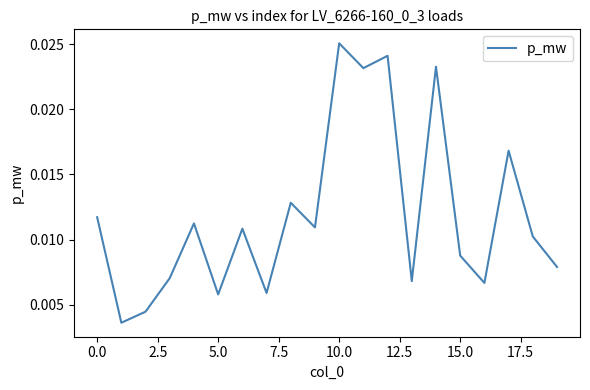

Does the chart have visible grid lines?

No